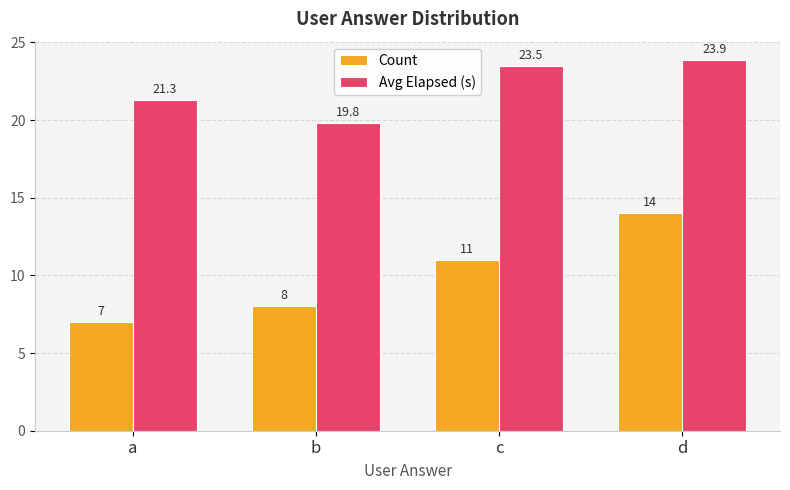

How many data points in Count are less than 11?

2